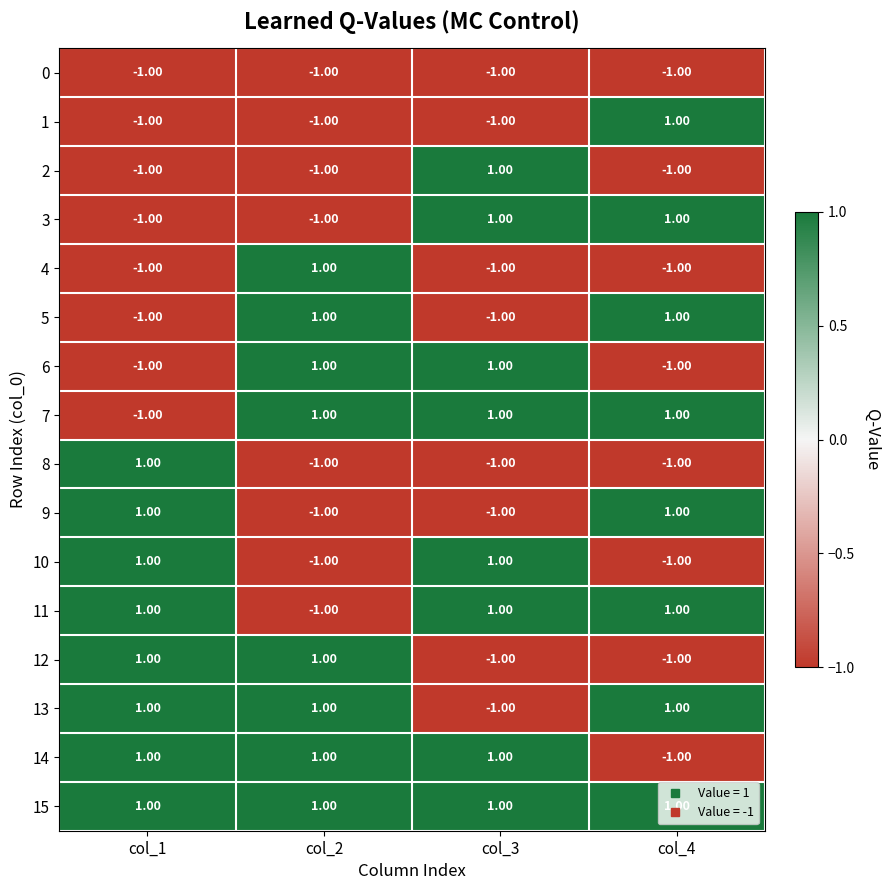

At how many categories does at least one series exceed 0?

4